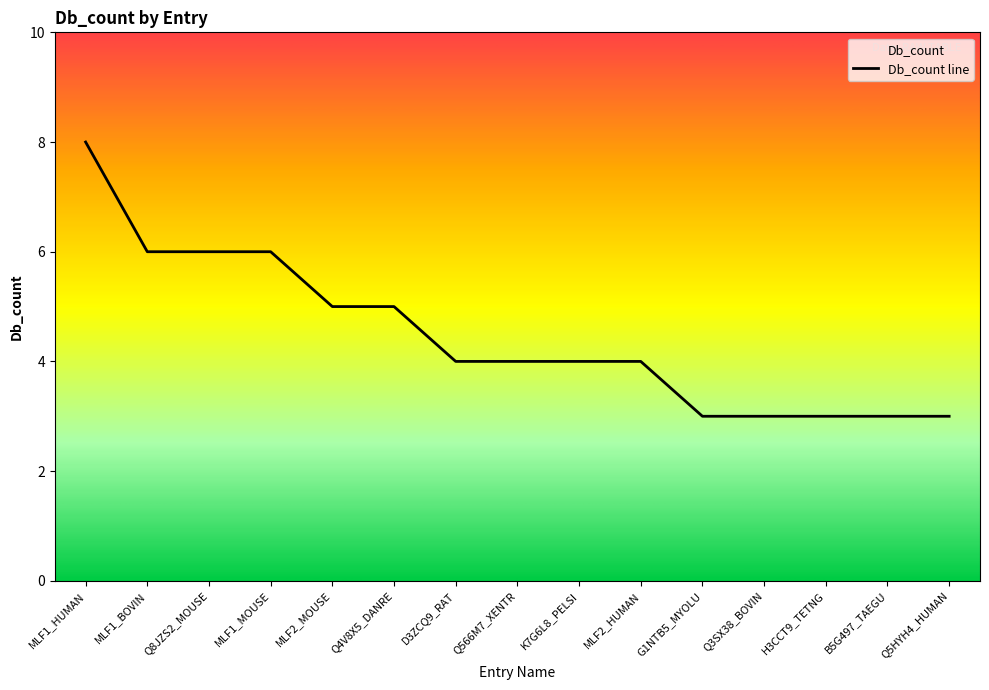

What is the smallest value displayed?

3